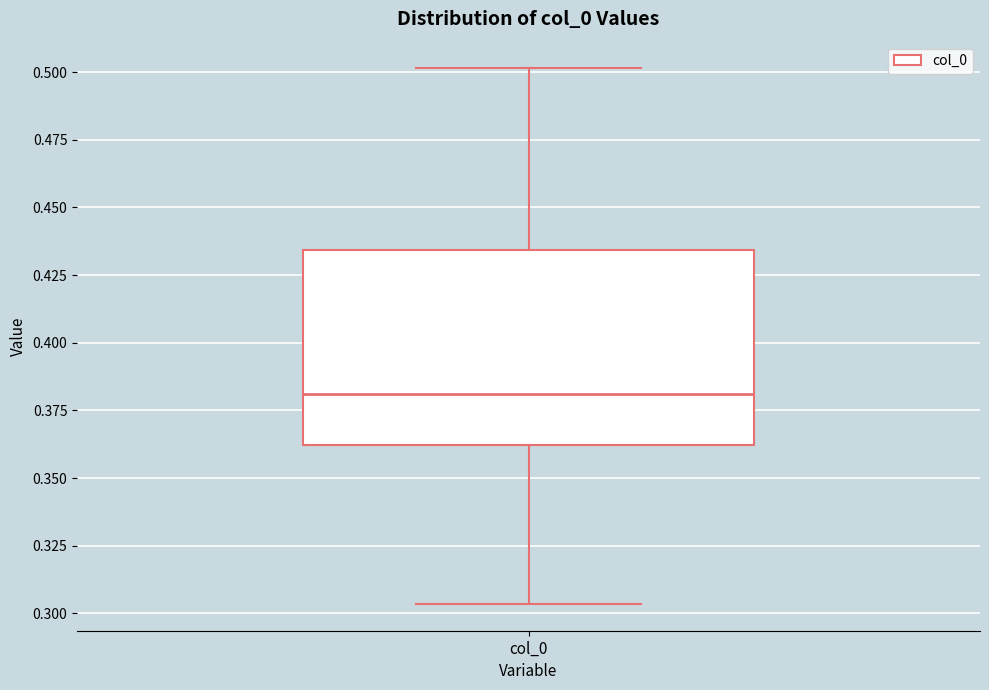

Where does the upper whisker of the box for col_0 end on the y-axis? The values are not printed on the chart, so give them approximately, as read against the axis.

0.500